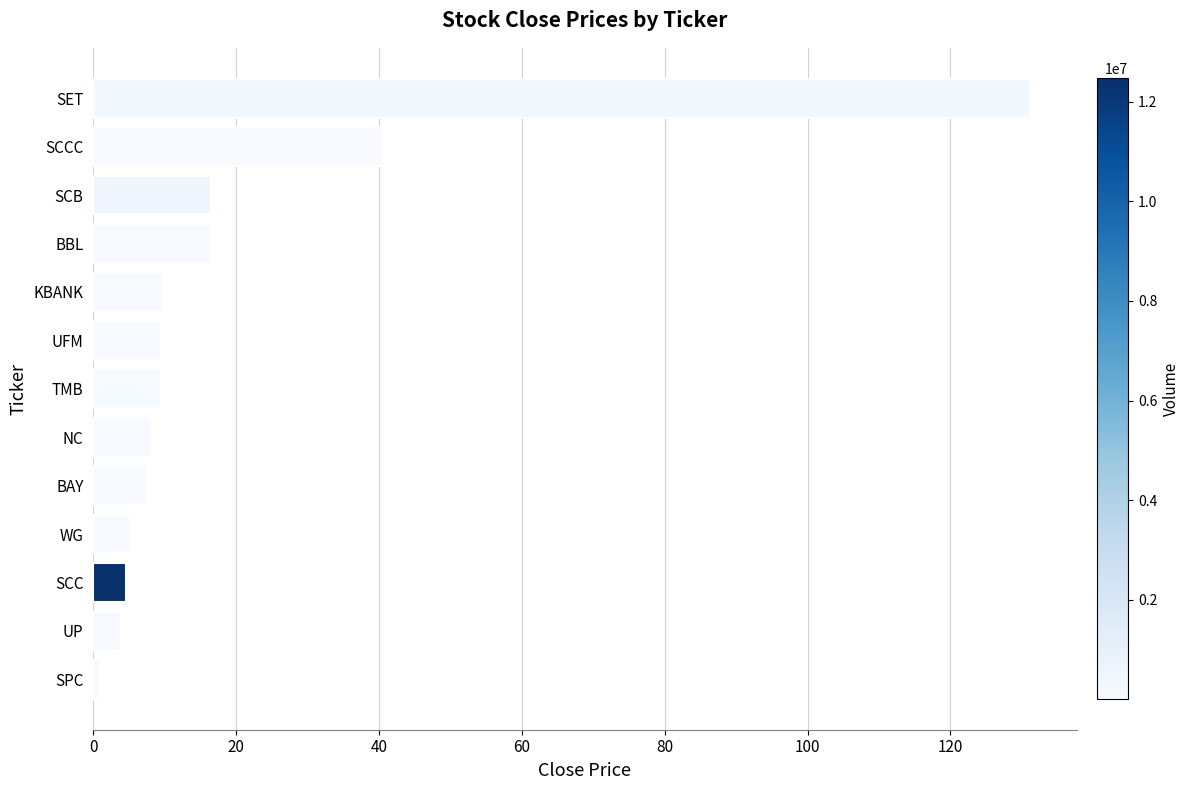

Are the bars grouped side by side (vs. stacked)?

No